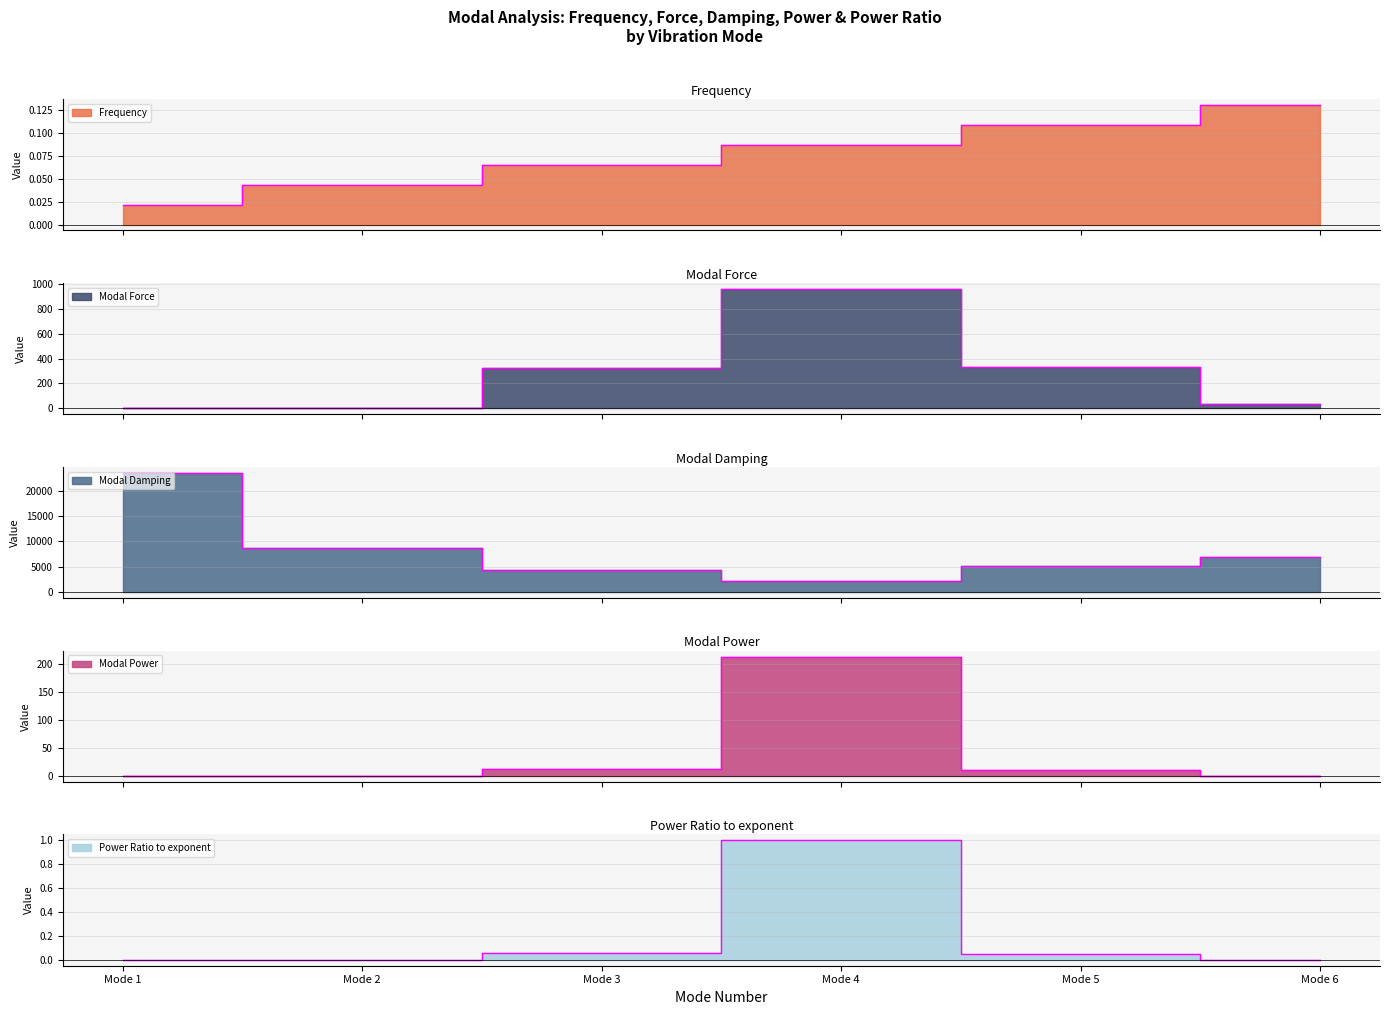

Which series has the largest total across all categories?

Modal Damping